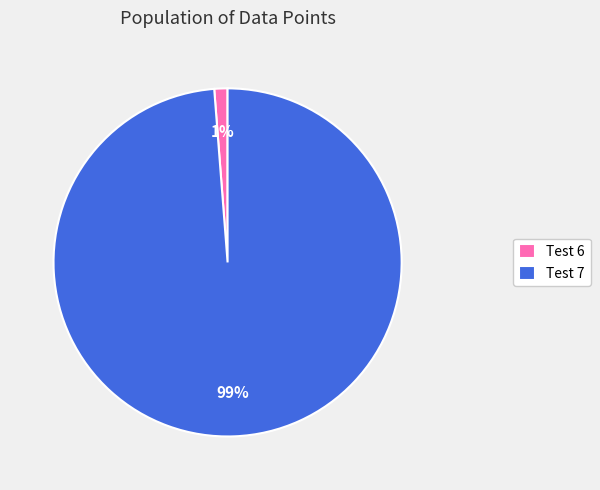

Rank the categories by value from lowest to highest.

Test 6, Test 7